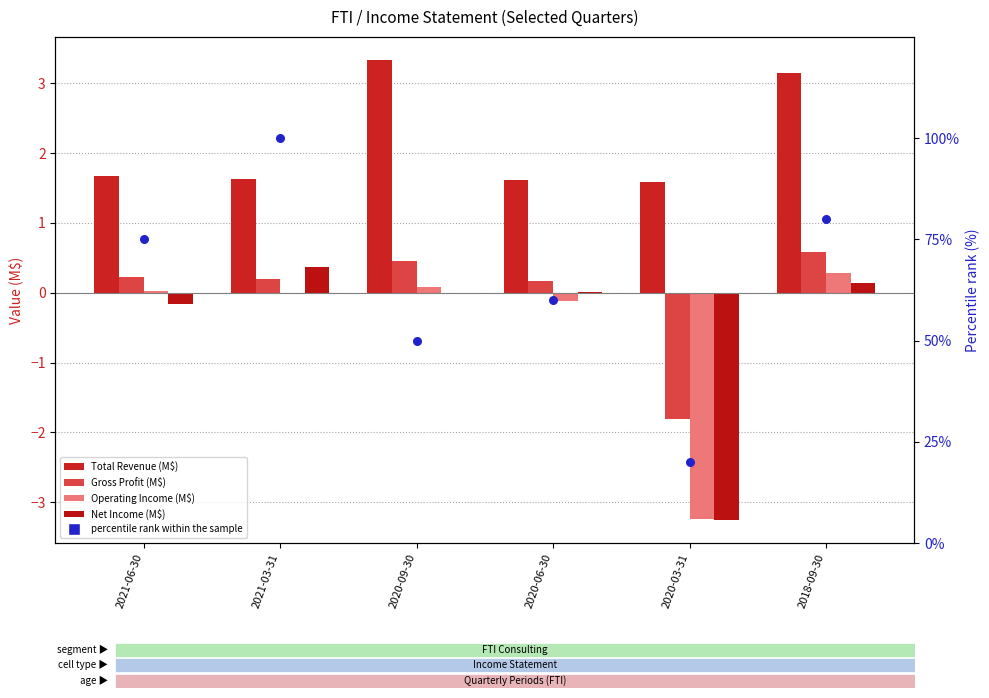

Which series contains the lowest Y value?

Net Income (M$)